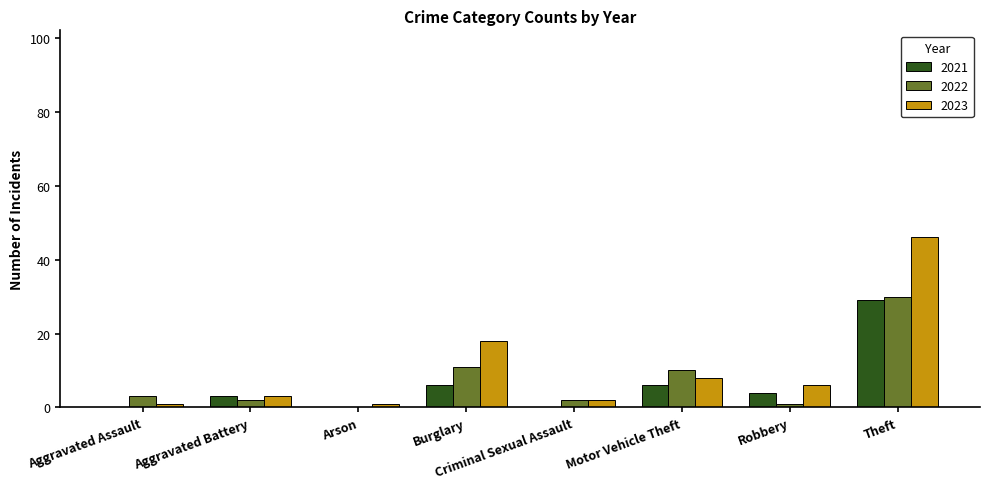

Which category has the highest value across all series?

Theft